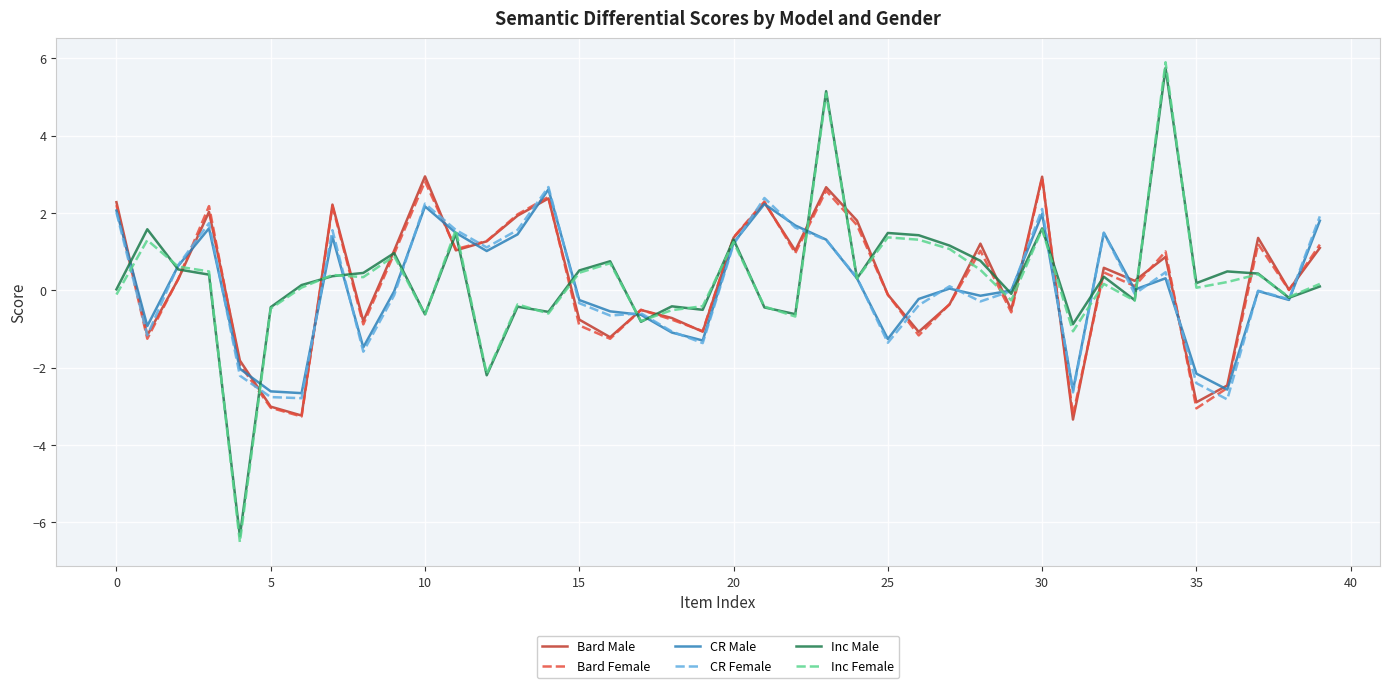

What is the maximum value shown in the chart?

5.9